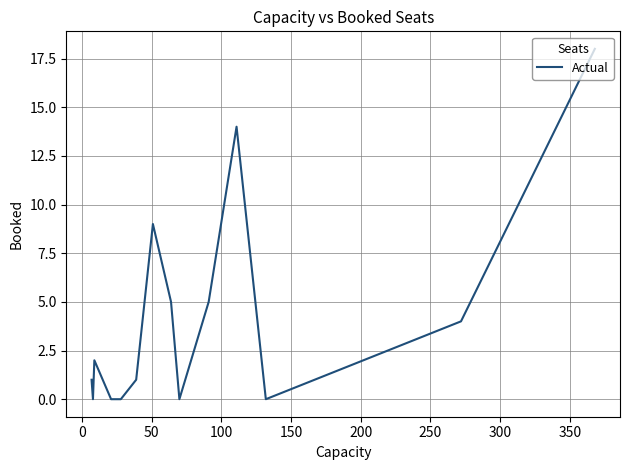

What is the difference between the values at 0 and 250?

1